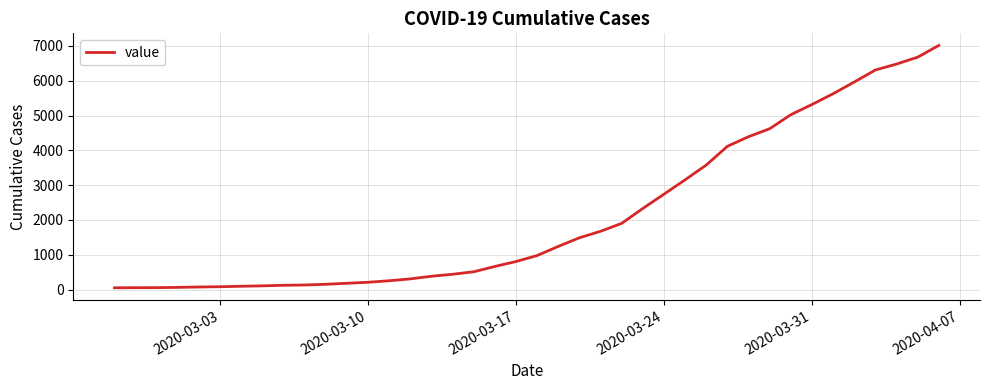

Reading right to left, extract all data points from this chart.

7014	6677	6479	6309	5963	5626	5317	5024	4621	4392	4116	3578	3154	2741	2331	1902	1674	1488	1240	978	805	664	511	439	382	306	253	209	180	151	131	122	106	94	81	73	62	54	53	50